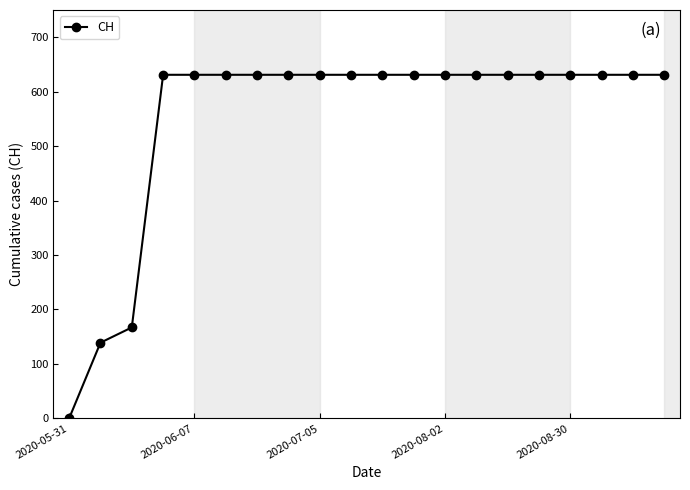

What is the greatest value displayed?

631